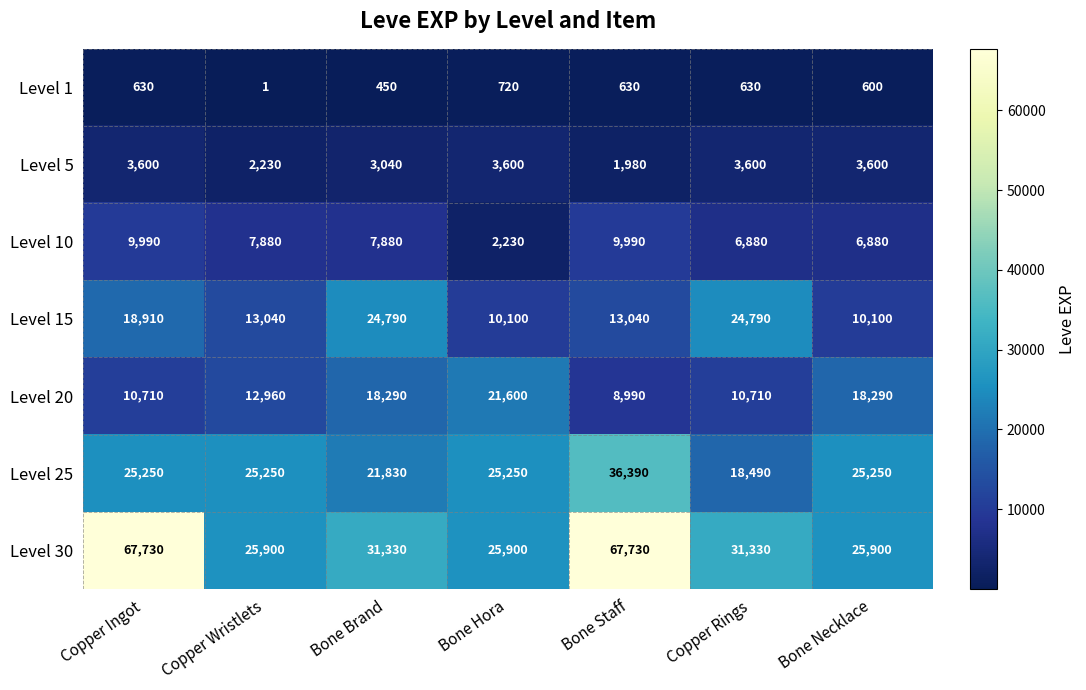

True or false: Level 15 has a value of 24790 at Bone Brand.

True